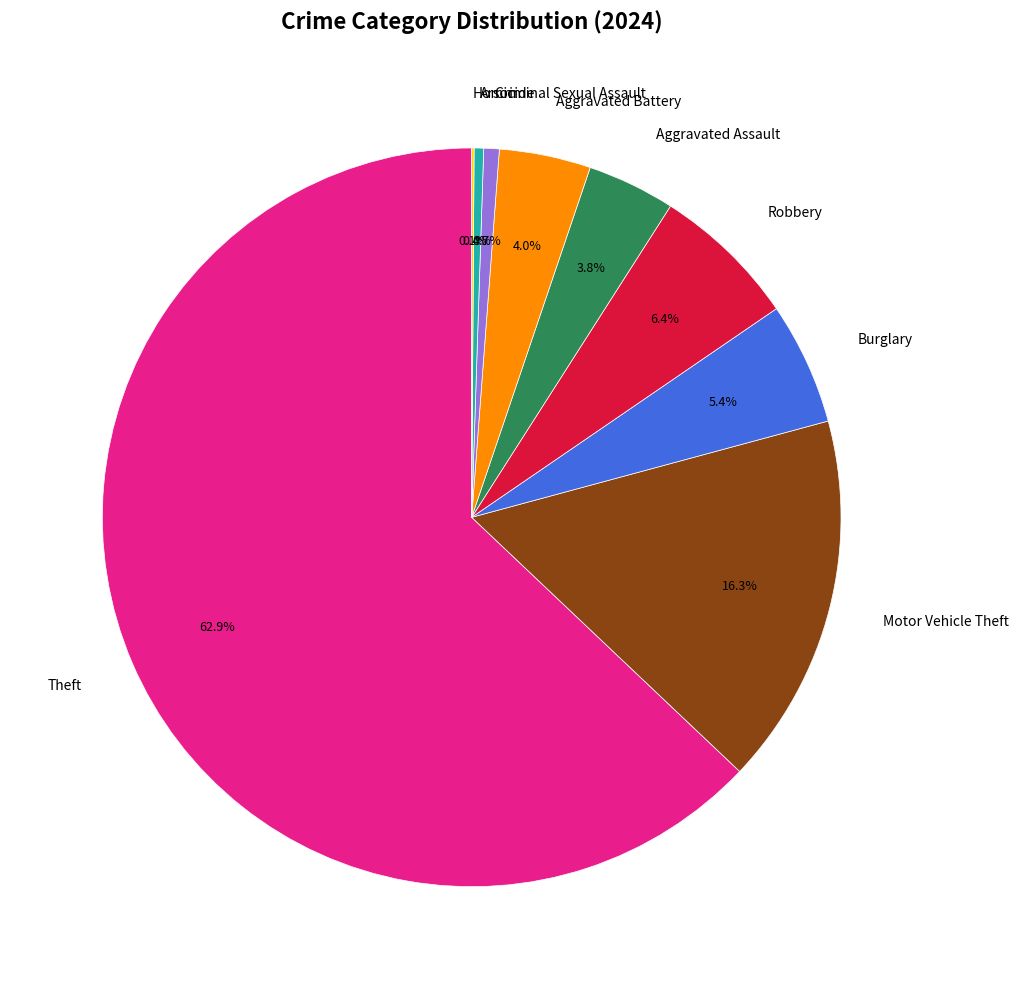

Which slice is the largest?

Theft